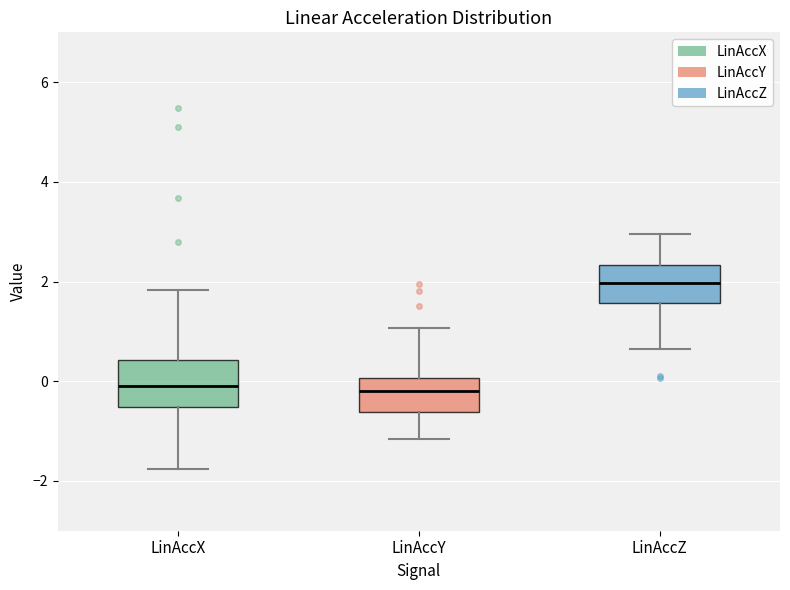

Reading left to right, read every box against the y-axis: the position of its median line, the range the box covers, and the ends of its whiskers. The values are not printed on the chart, so give them approximately, as read against the axis.

LinAccX: median 0.0, box -0.6 to 0.4, whiskers -1.8 to 1.8
LinAccY: median -0.2, box -0.6 to 0.0, whiskers -1.2 to 1.0
LinAccZ: median 2.0, box 1.6 to 2.4, whiskers 0.6 to 3.0